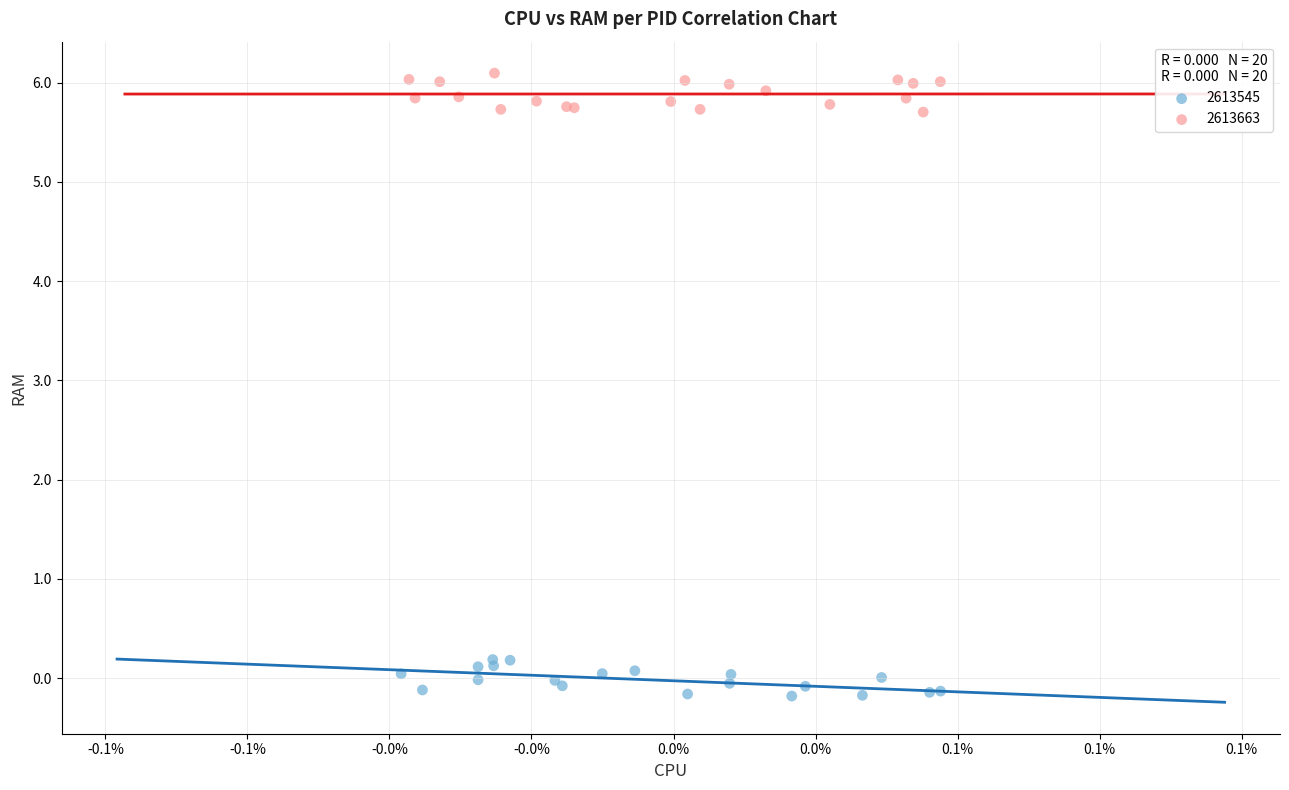

Which series reaches the minimum Y coordinate?

2613545